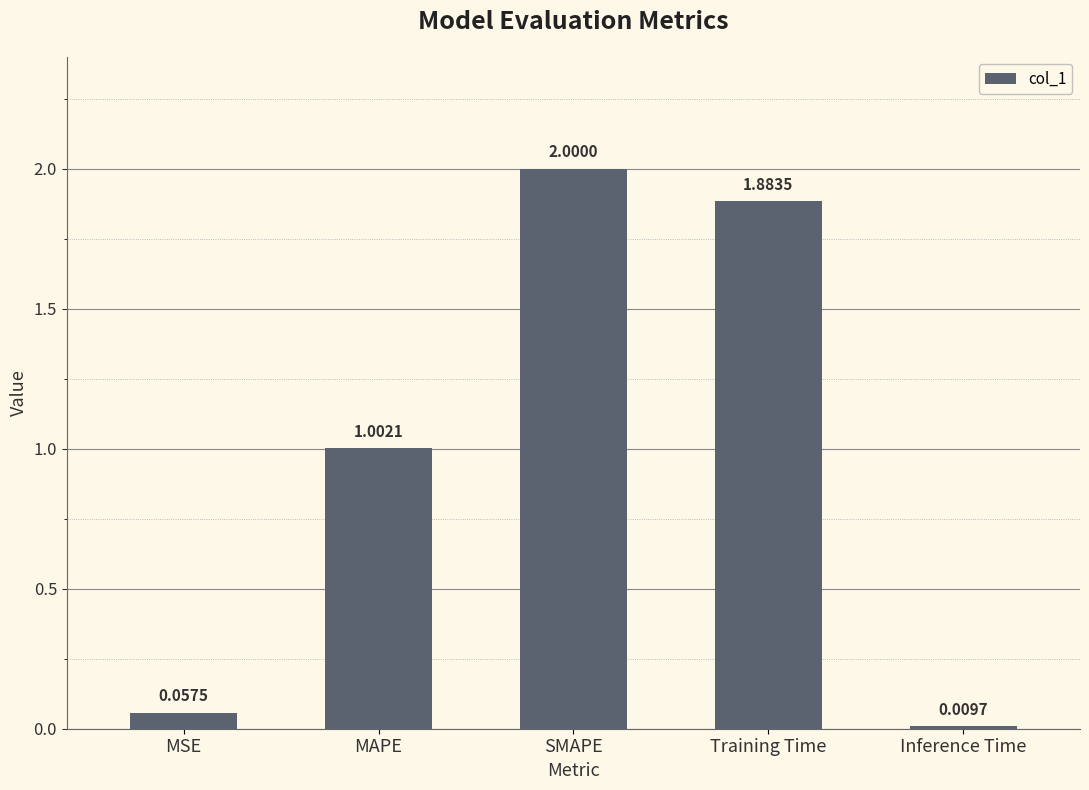

What is the maximum value shown in the chart?

2.0